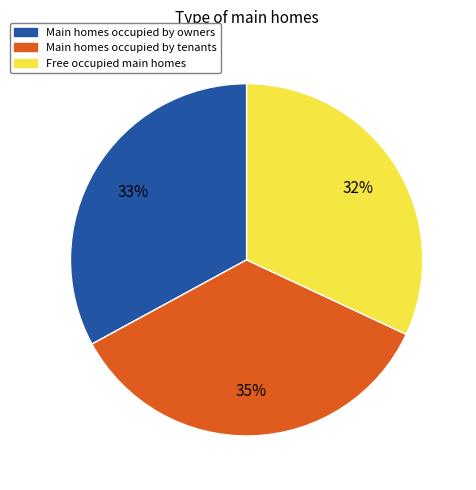

How many segments does this pie chart have?

3